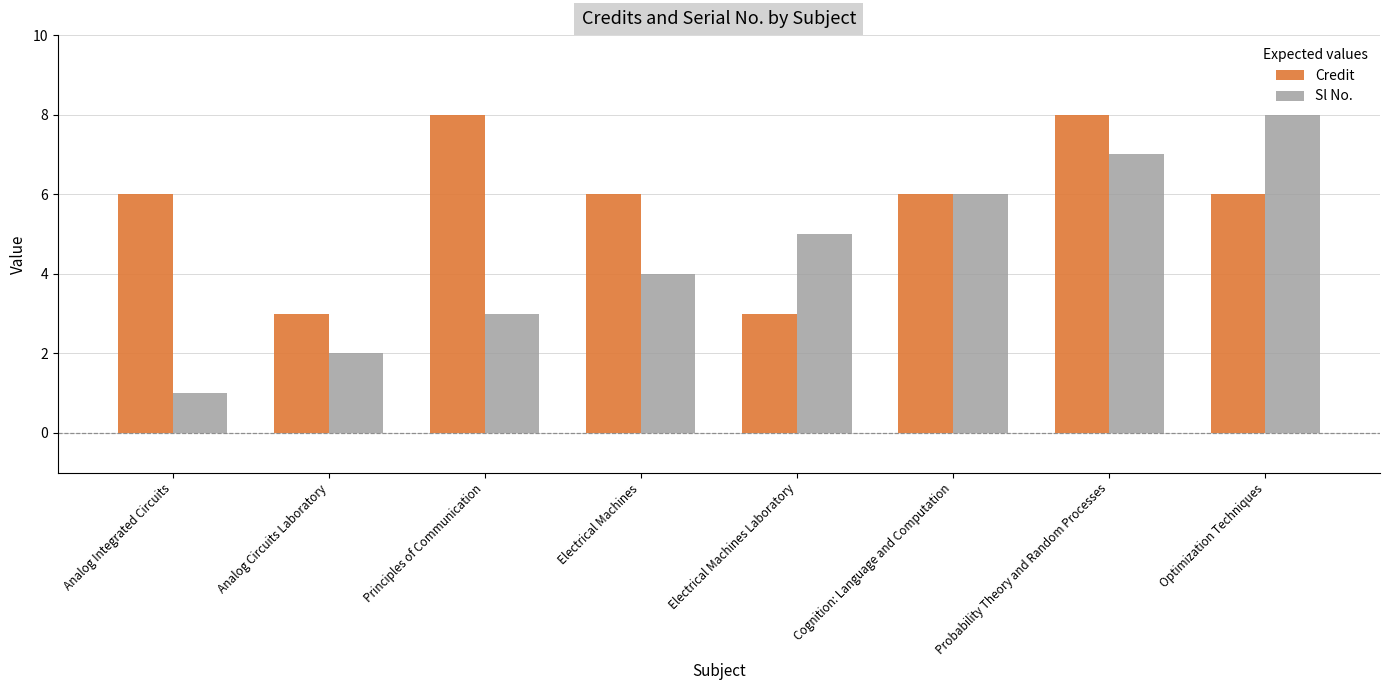

The value of Sl No. at Analog Integrated Circuits is 0. True or false?

False